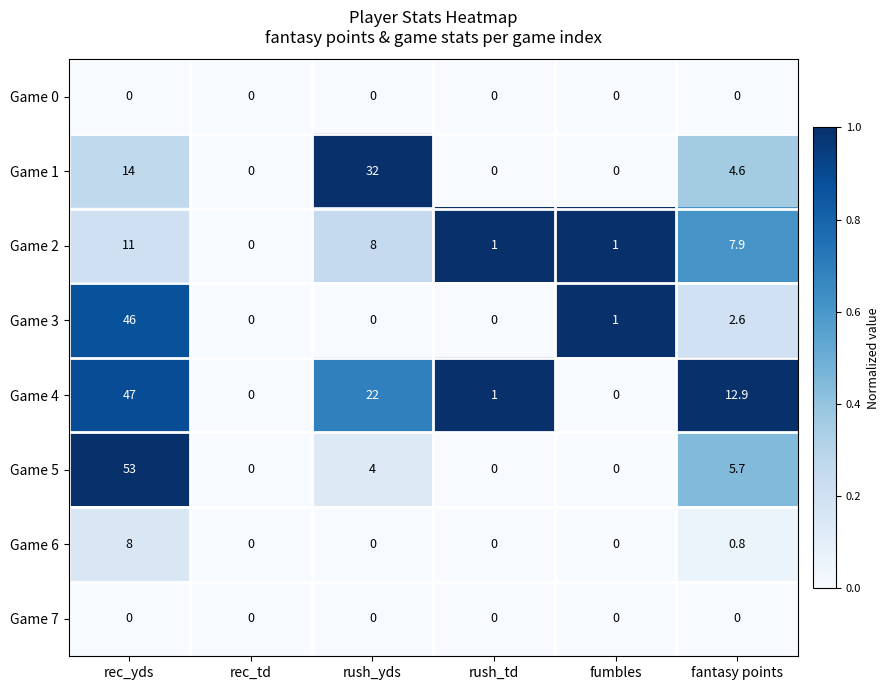

What is the sum of all Game 5 values?

62.7